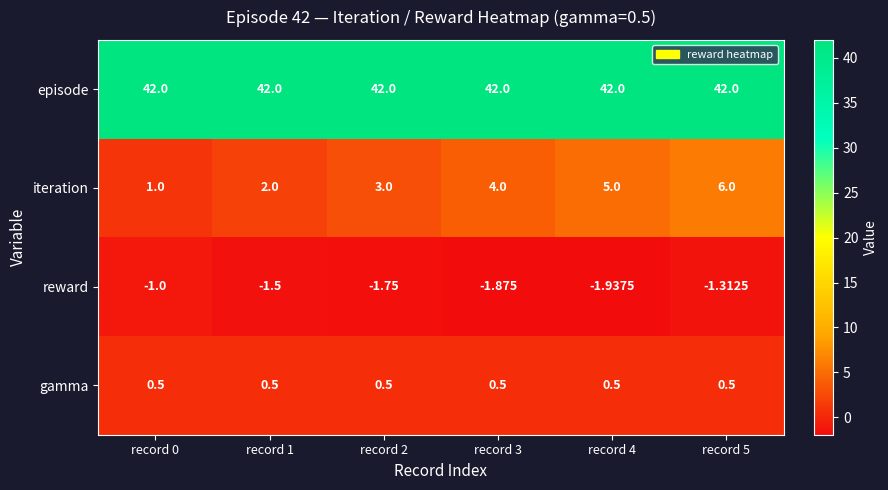

Rank the series at record 5 from lowest to highest value.

reward, gamma, iteration, episode